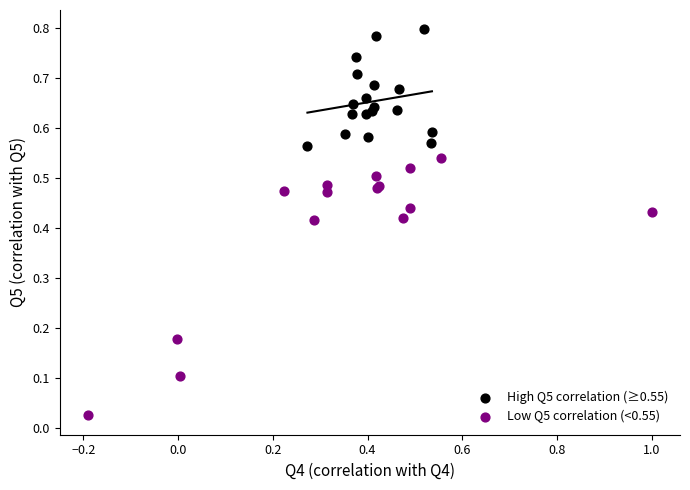

Which series contains the highest Y value?

High Q5 correlation (≥0.55)